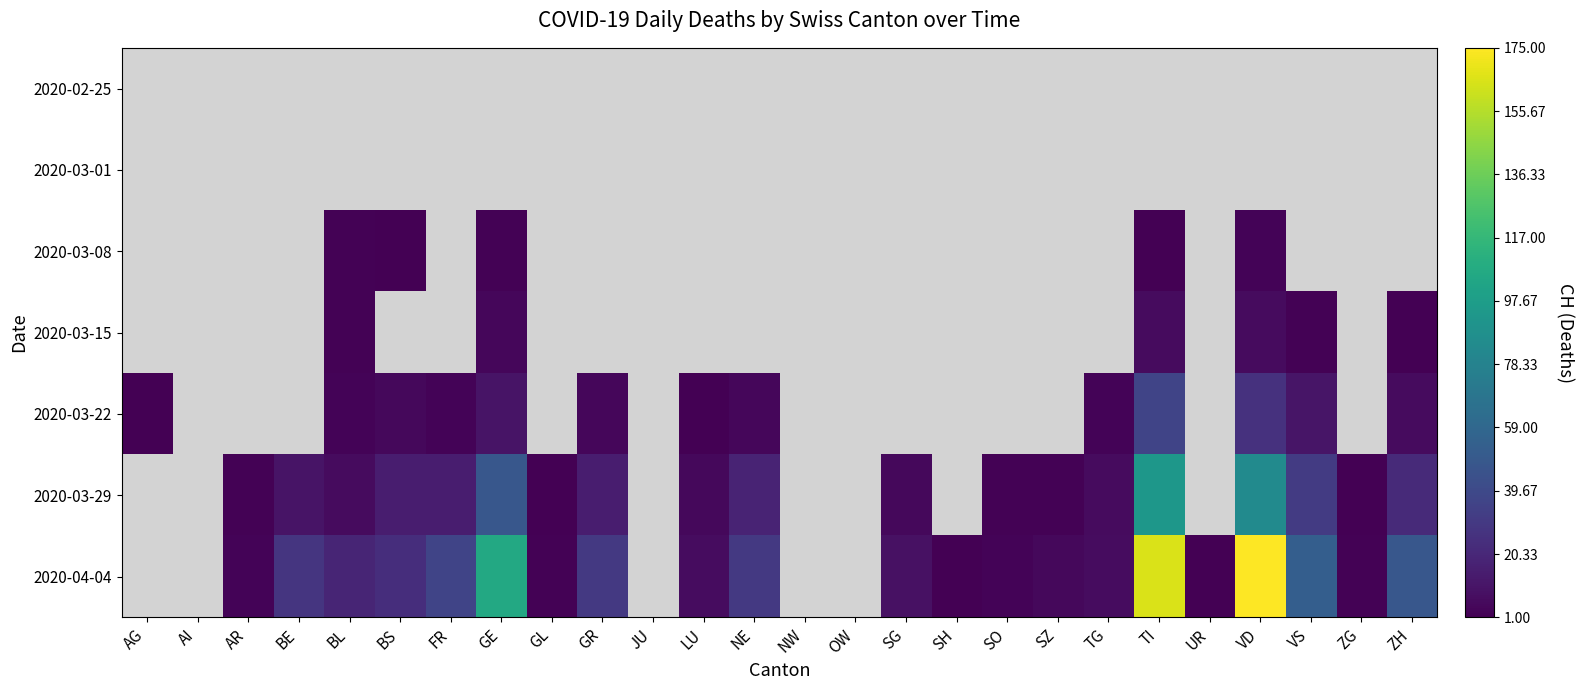

Between ZG and NE, which is larger?

NE